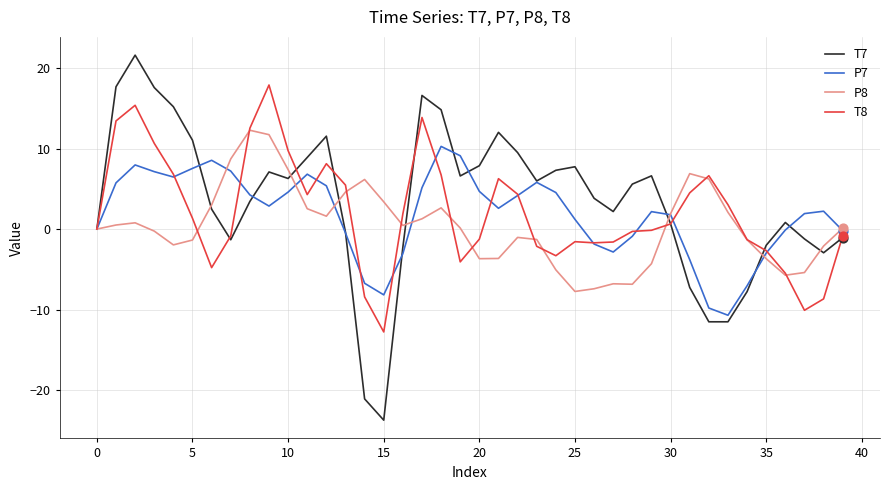

What are all the series names shown in the legend?

T7, P7, P8, T8